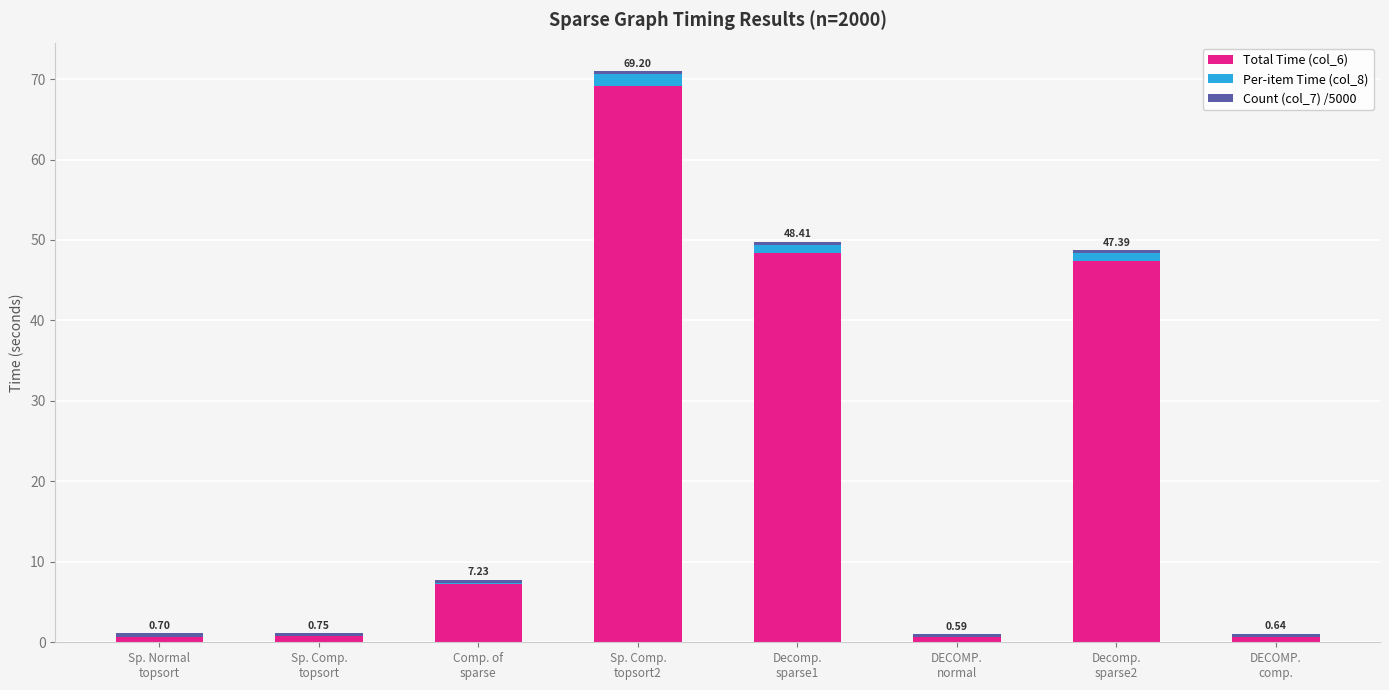

How many categories are shown in the chart?

8